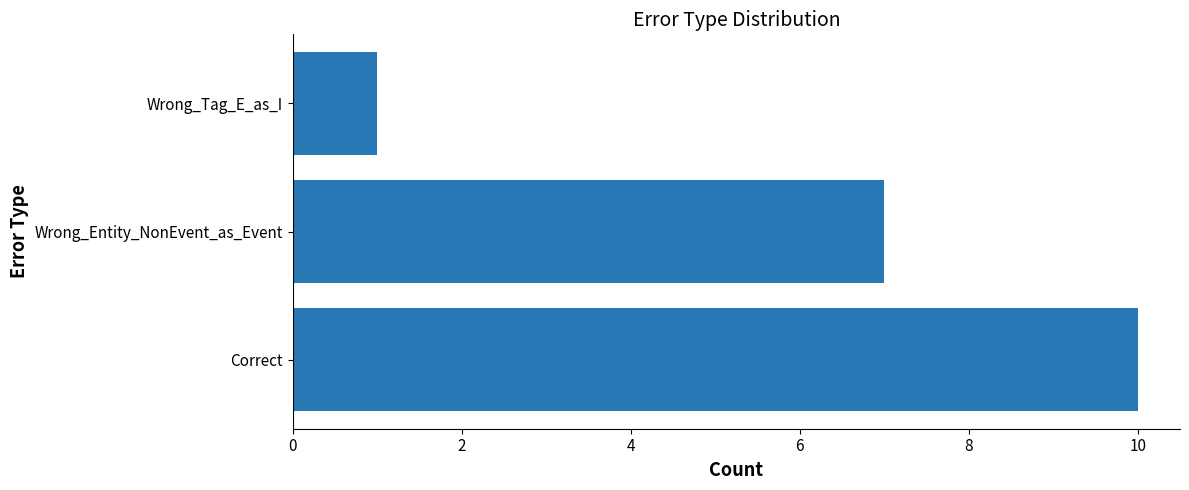

Reading bottom to top, extract all data points from this chart.

Correct=10	Wrong_Entity_NonEvent_as_Event=7	Wrong_Tag_E_as_I=1